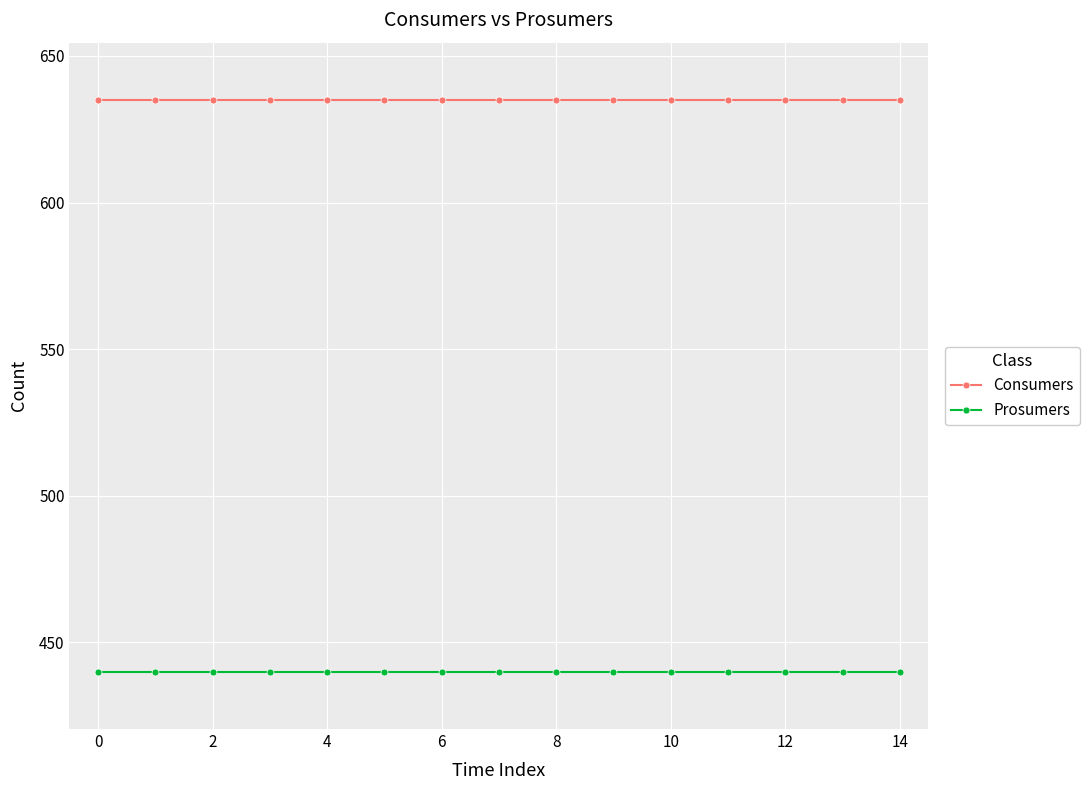

Does the chart display data point markers on the line(s)?

Yes